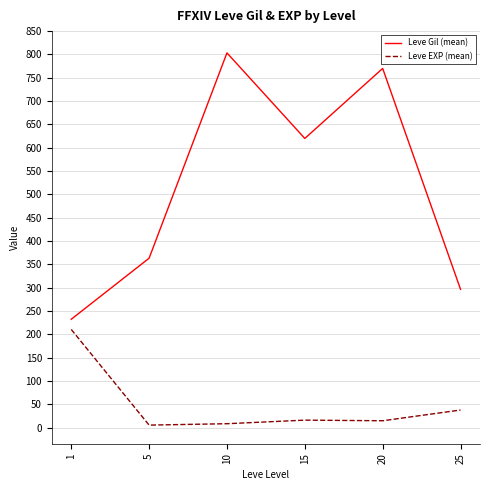

How many lines are shown in the chart?

2